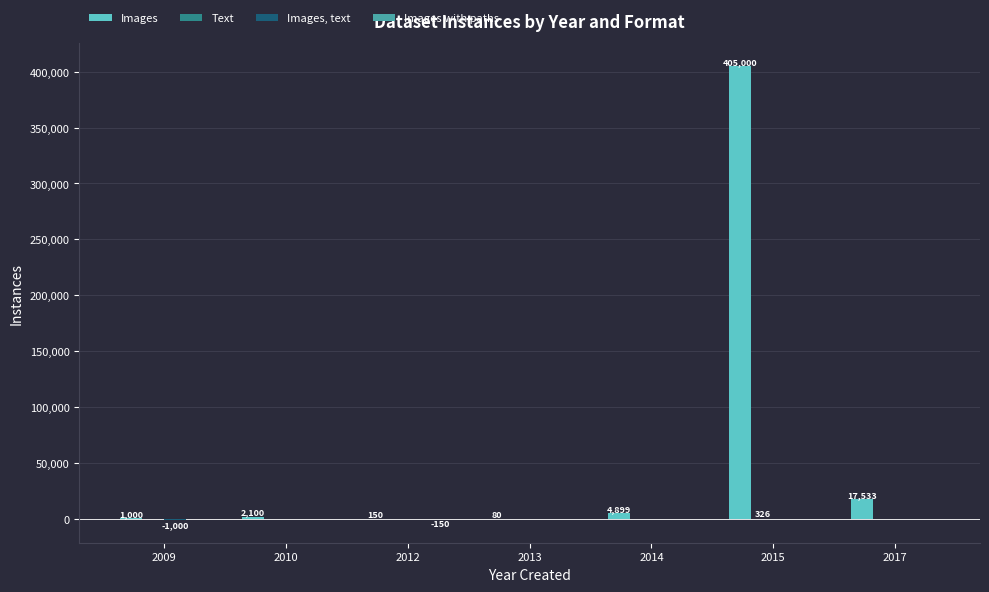

What is the greatest value displayed?

405000